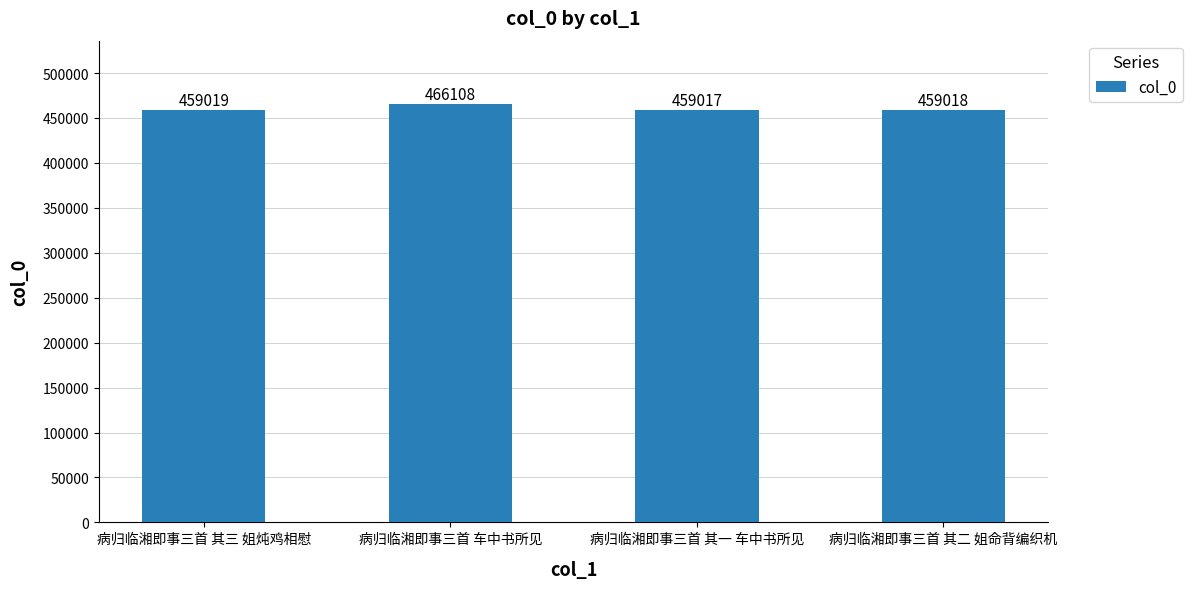

Does the chart contain any negative values?

No